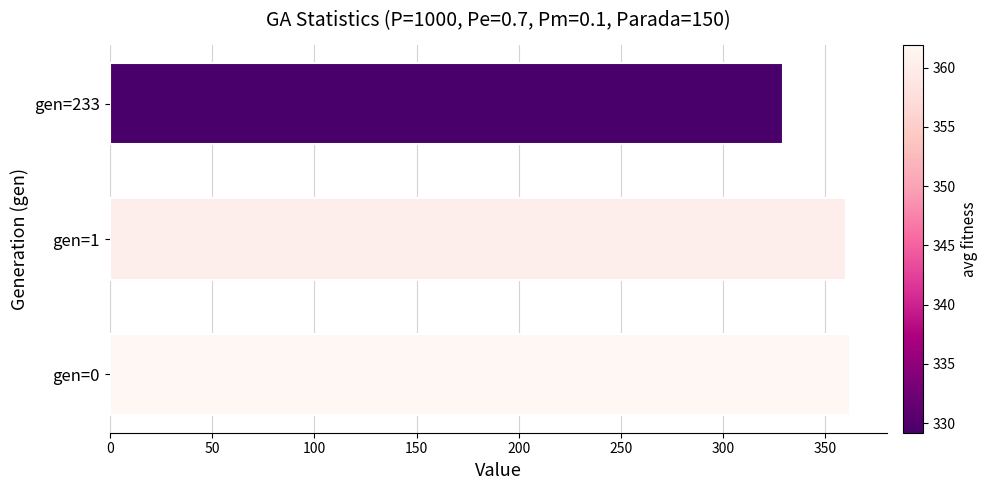

Where is the data nearest to the value 345?

gen=1